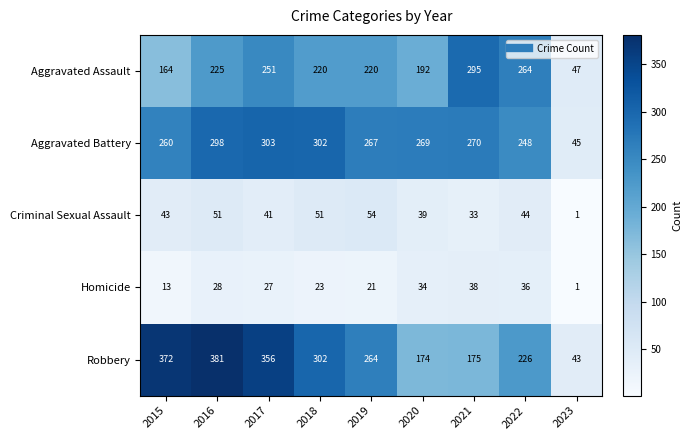

Which category has the highest value in the Criminal Sexual Assault series?

2019